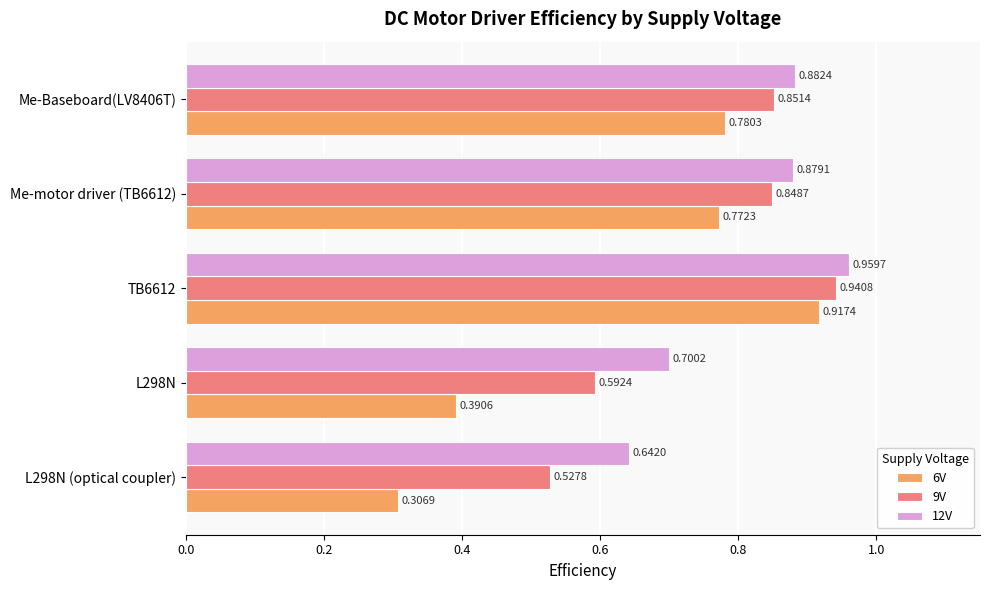

Between Me-motor driver (TB6612) and Me-Baseboard(LV8406T), which series saw the biggest shift?

6V